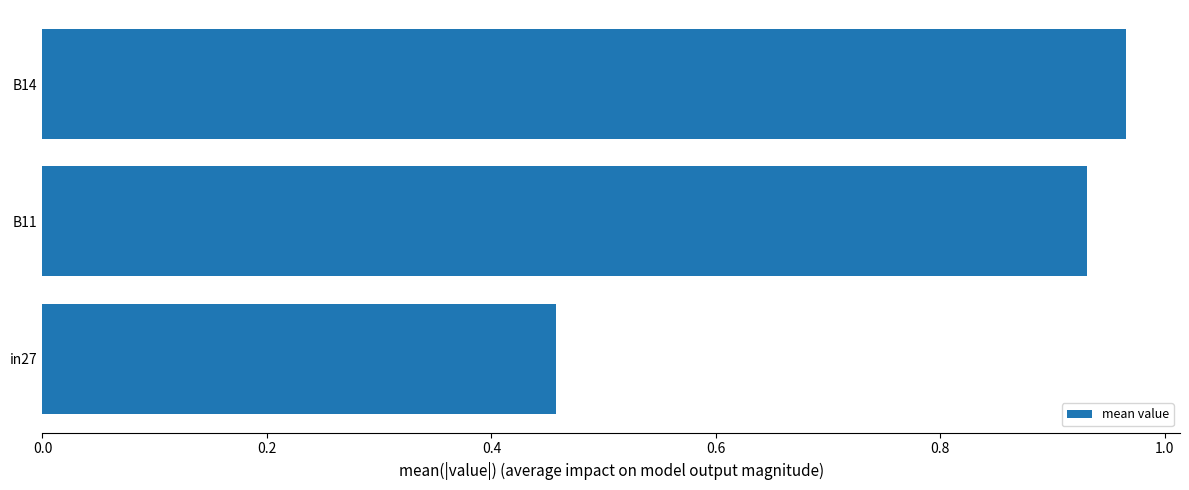

Is it true that the value at B14 is 0.5?

False